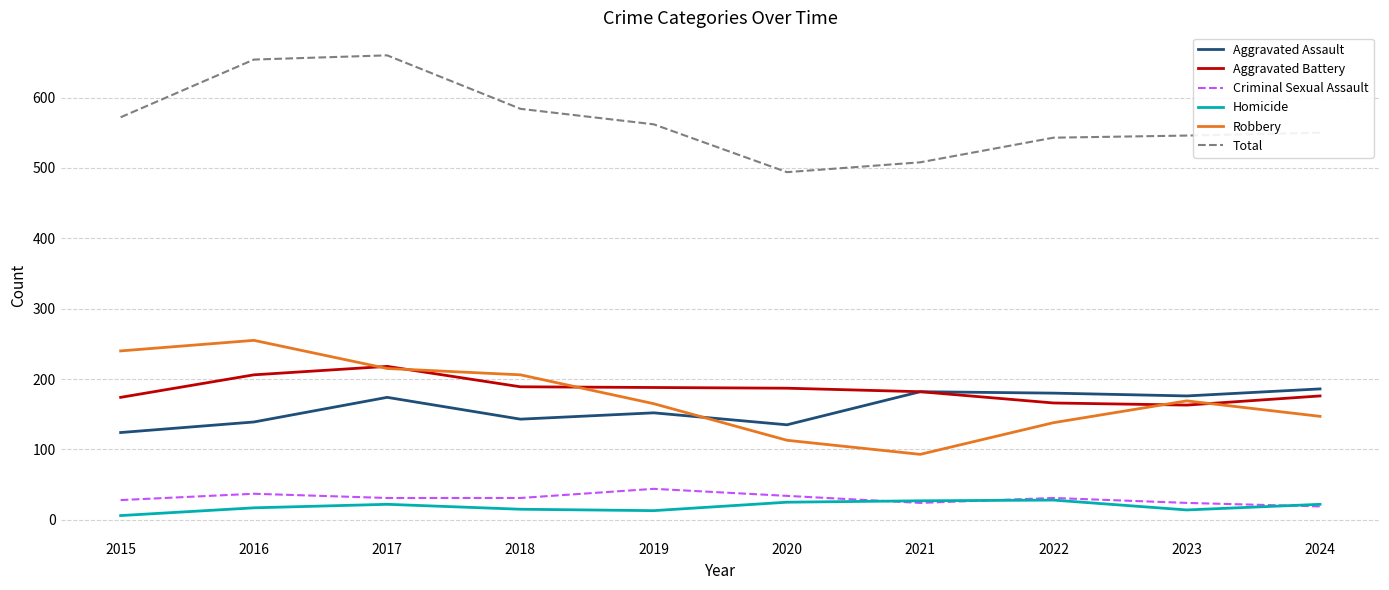

The value of Total at 2020 is 494. True or false?

True